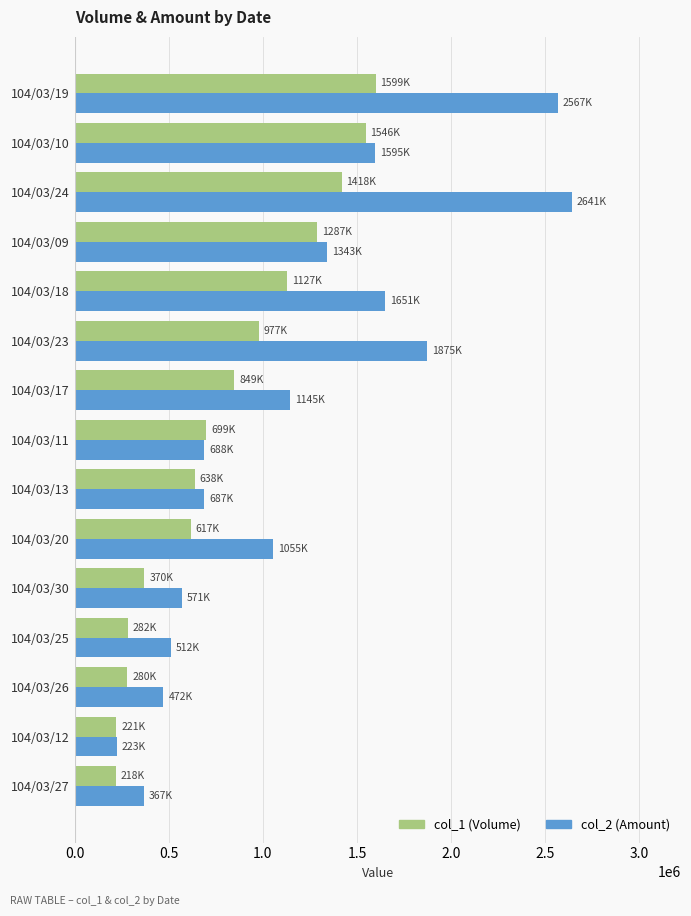

What is the difference between the second highest and second lowest values in the col_1 (Volume) series?

1325000